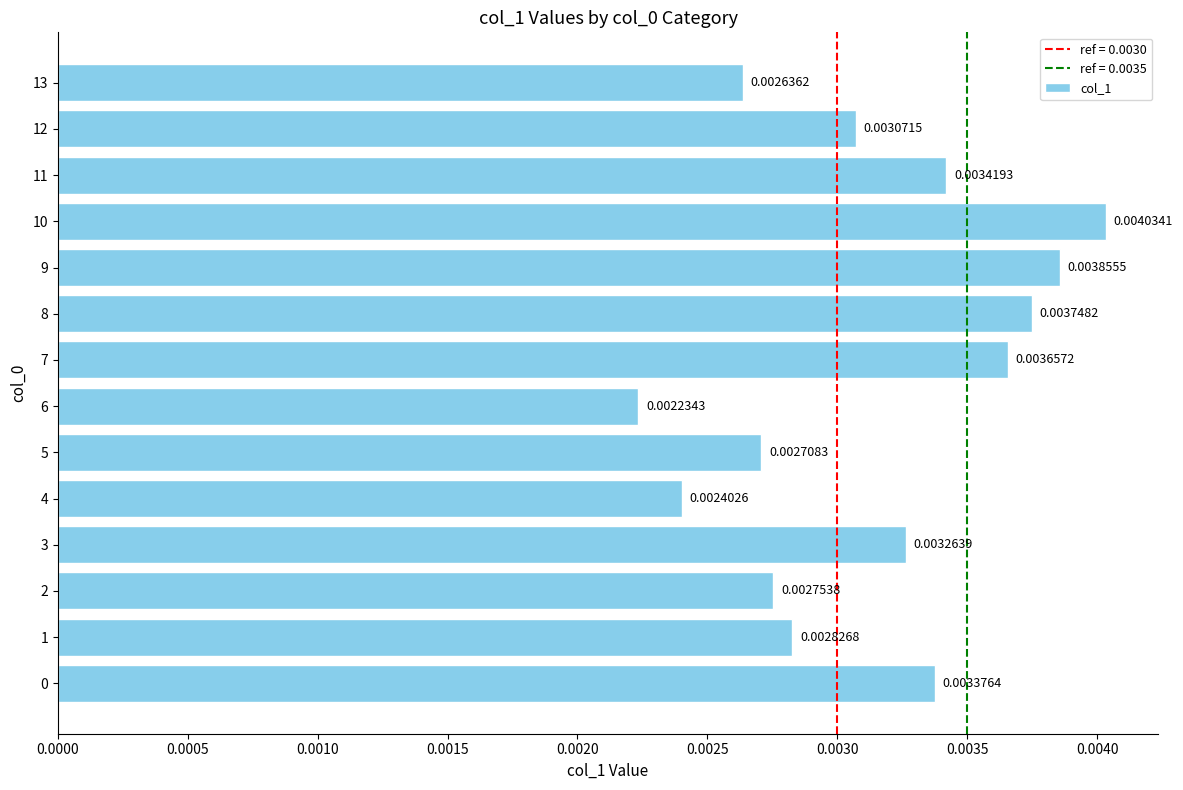

Which has a higher value, 8 or 4?

8